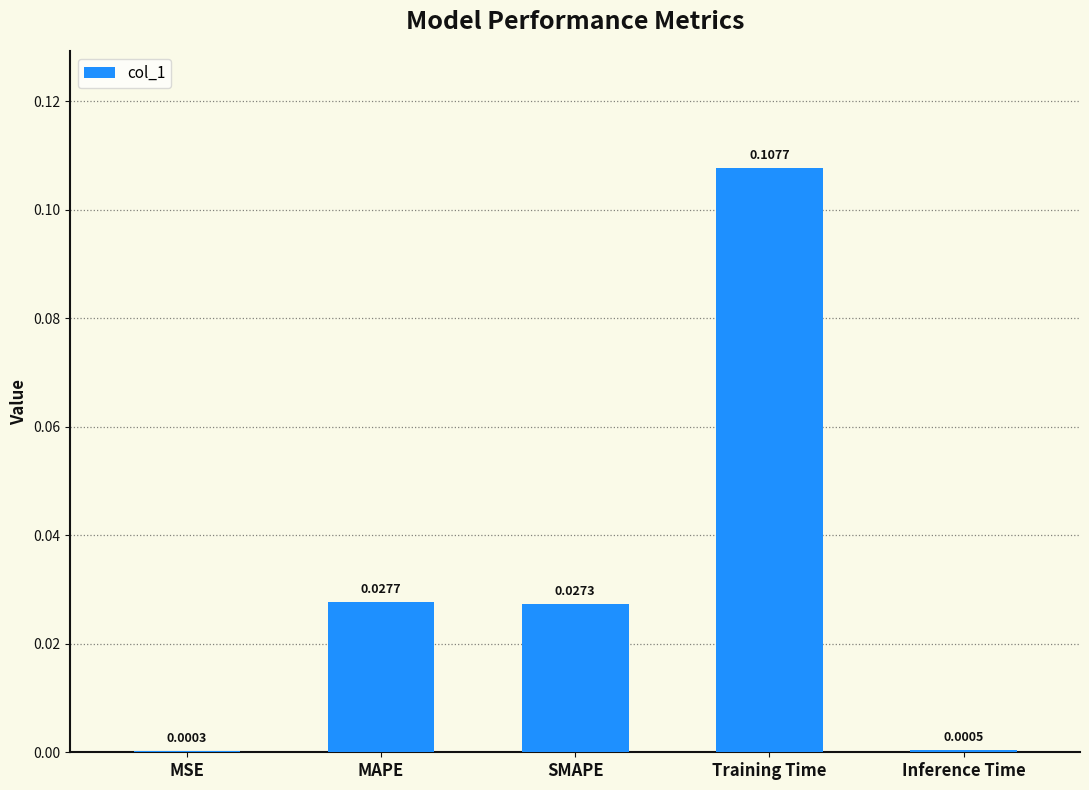

At which category does the chart reach its peak across all series?

Training Time